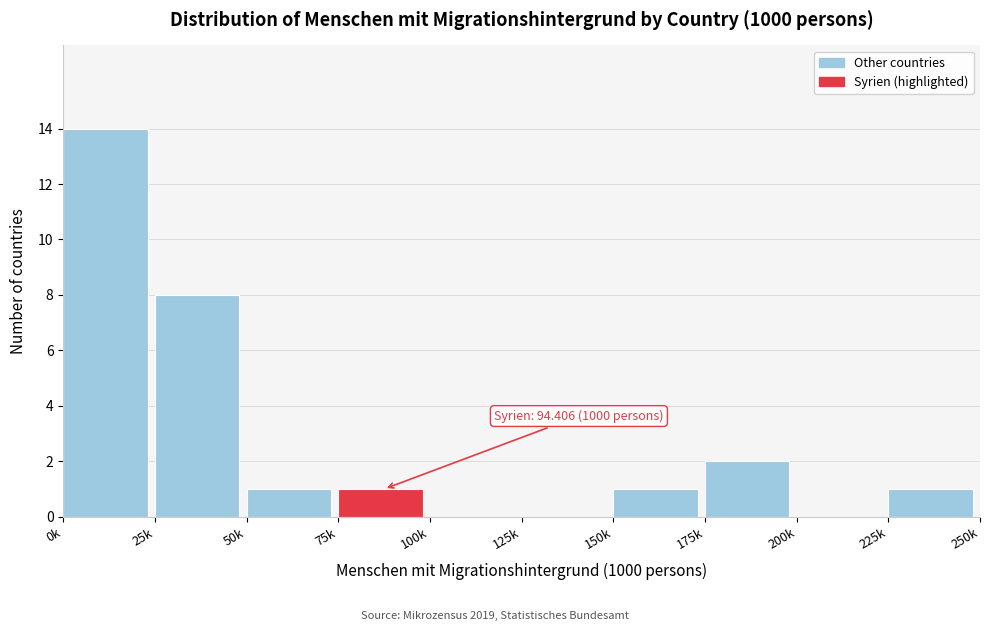

Reading right to left, list all the values displayed in this chart.

225k=1	200k=0	175k=2	150k=1	125k=0	100k=0	75k=1	50k=1	25k=8	0k=14